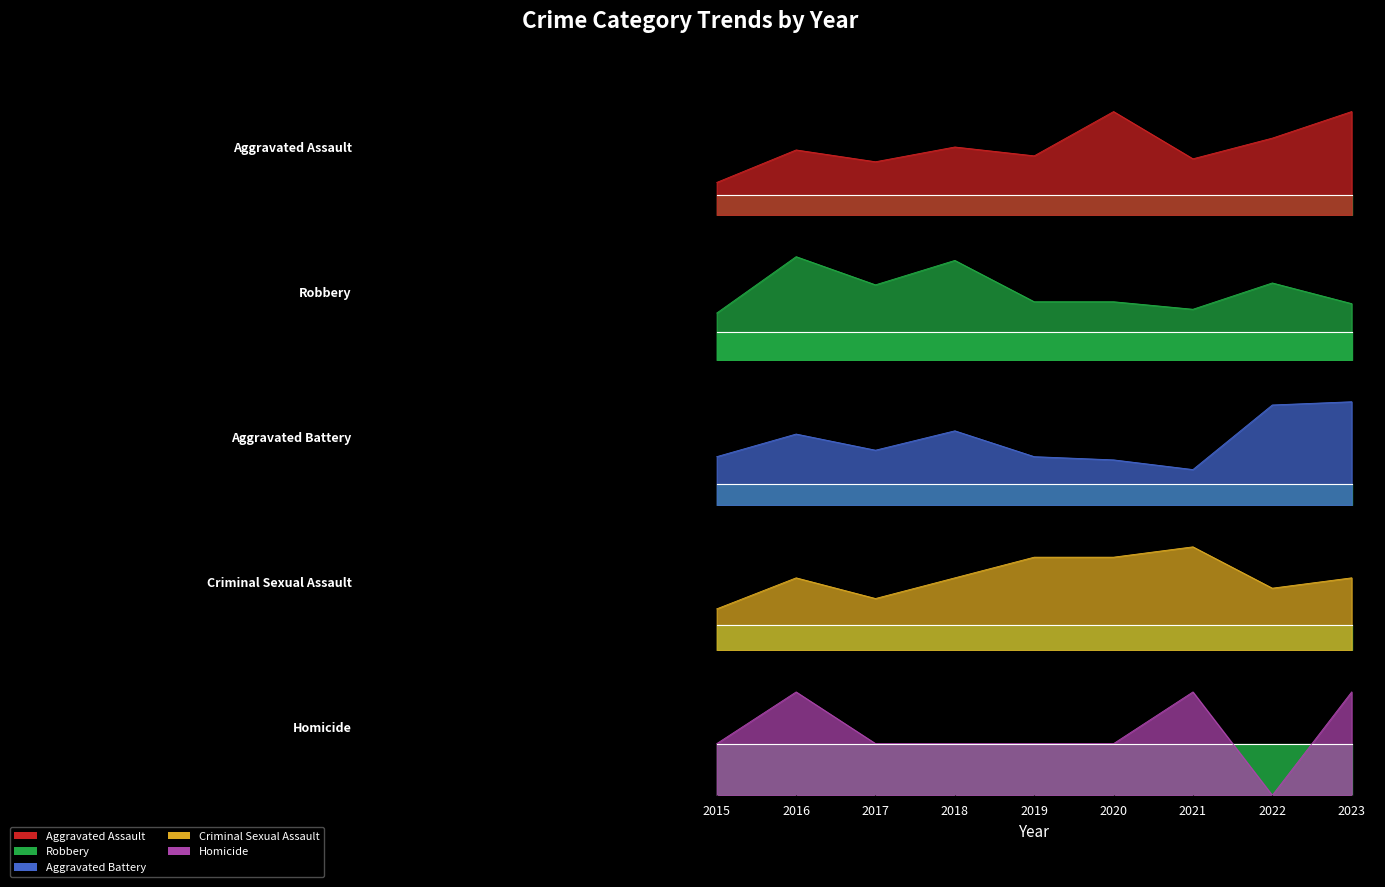

What are all the series names shown in the legend?

Aggravated Assault, Robbery, Aggravated Battery, Criminal Sexual Assault, Homicide